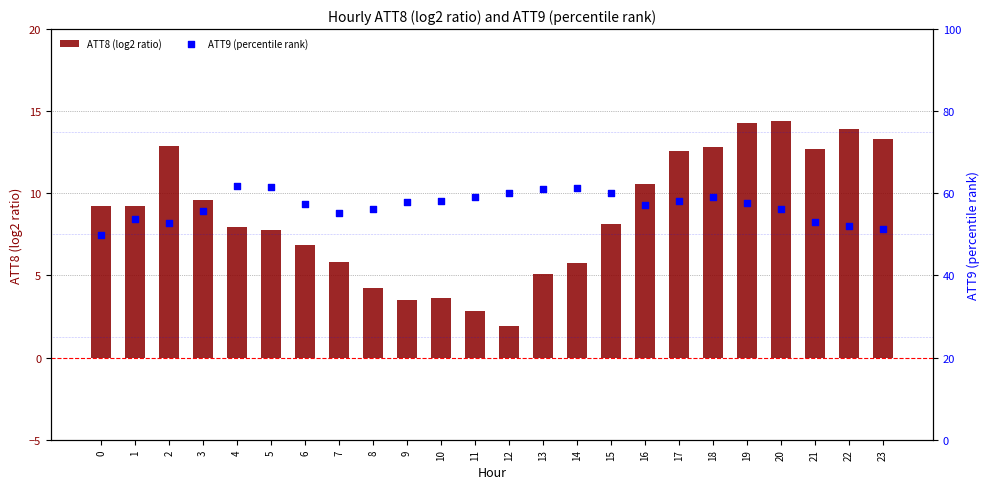

At which category is the sum across all series the highest?

19